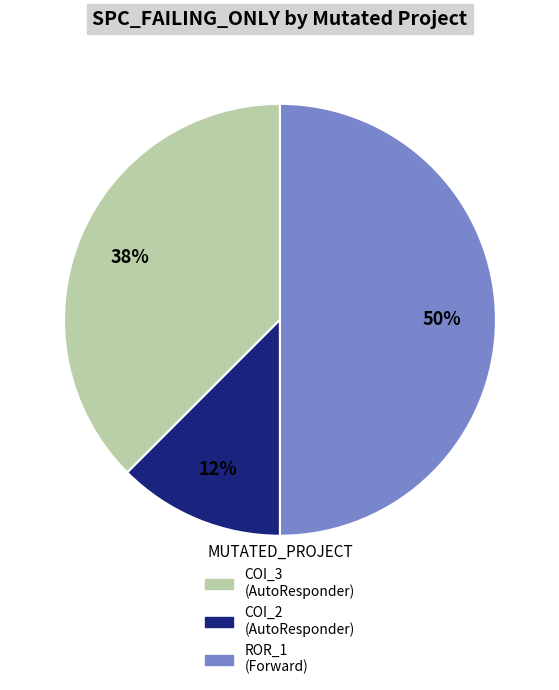

To the nearest percent, what is the average slice percentage?

33%